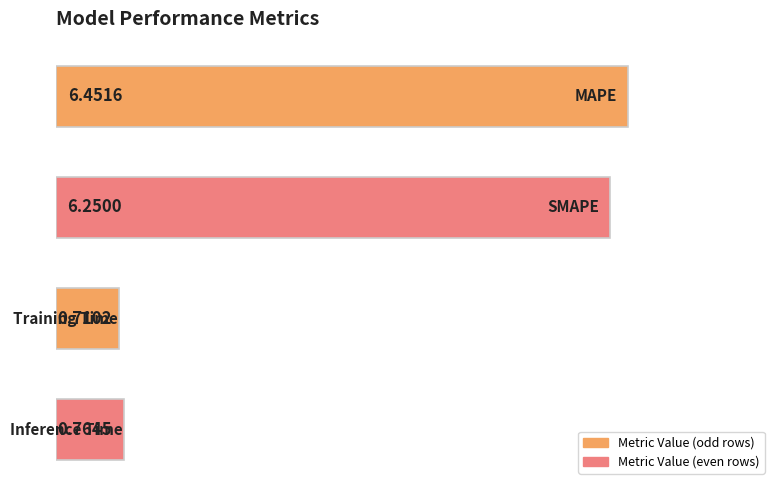

What is the difference between the second highest and minimum values?

5.5